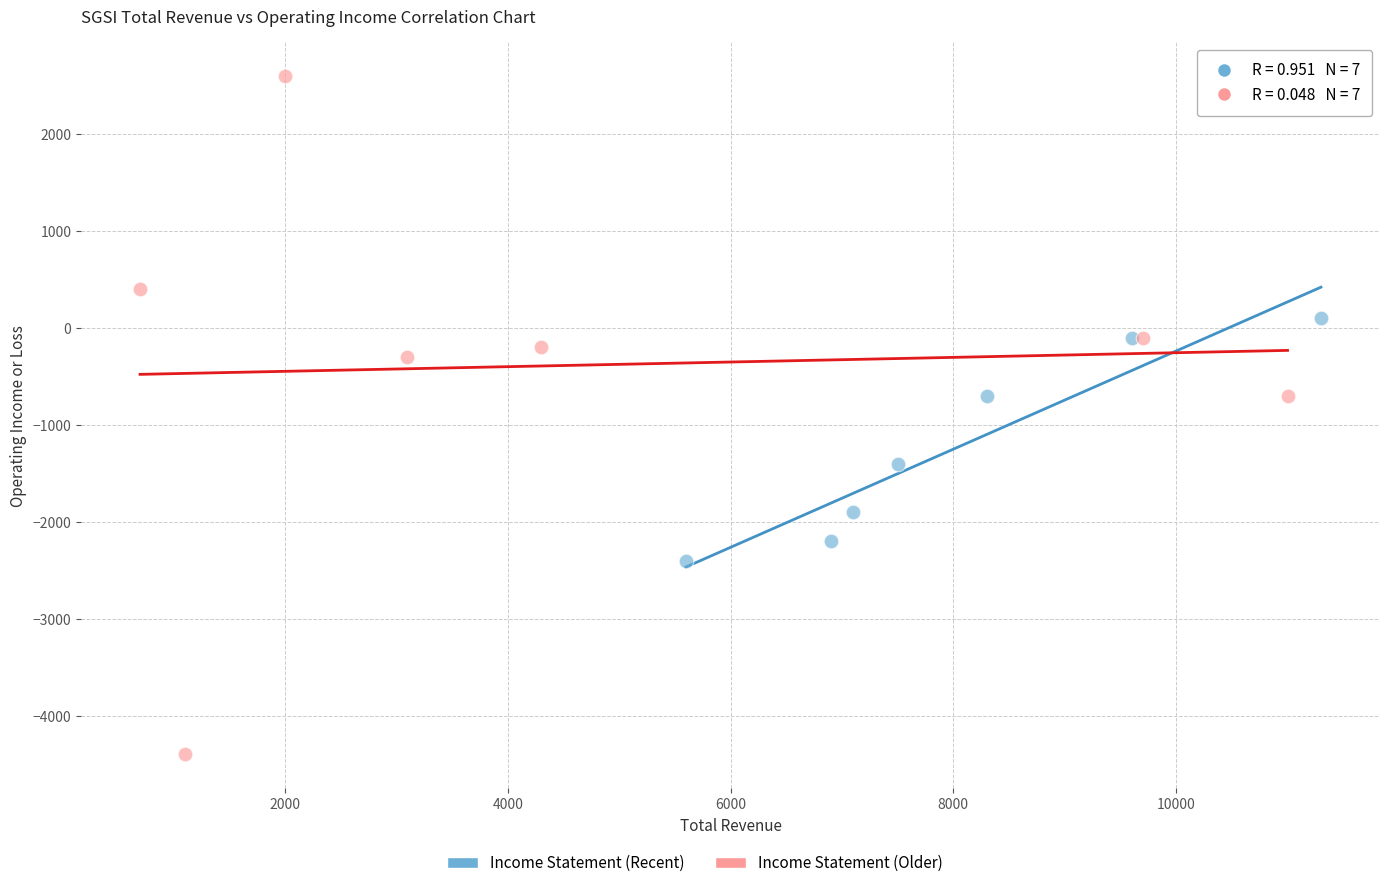

Which series contains the highest Y value?

Income Statement (Older)